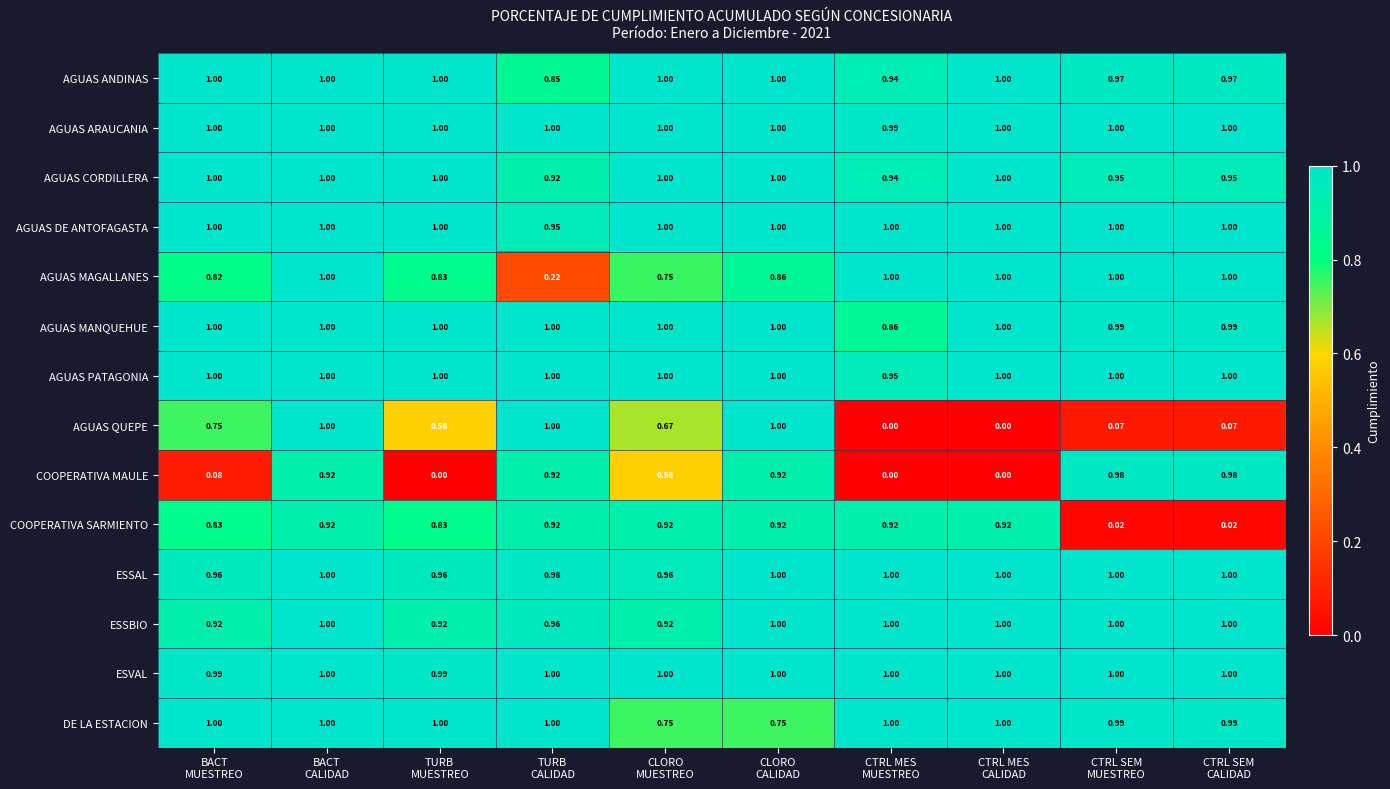

Which series has the widest spread of values?

AGUAS QUEPE